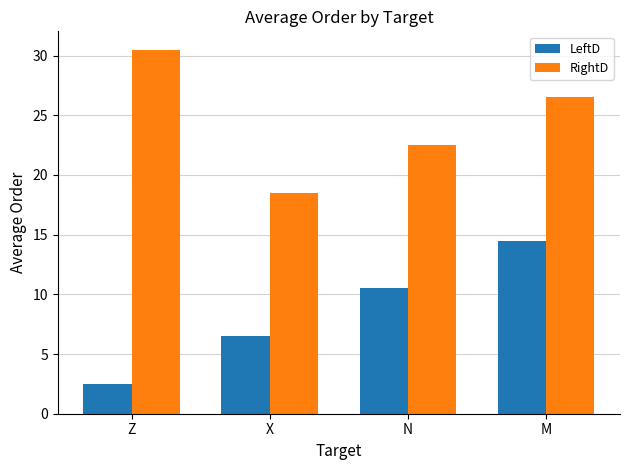

What is the minimum value for RightD?

18.5